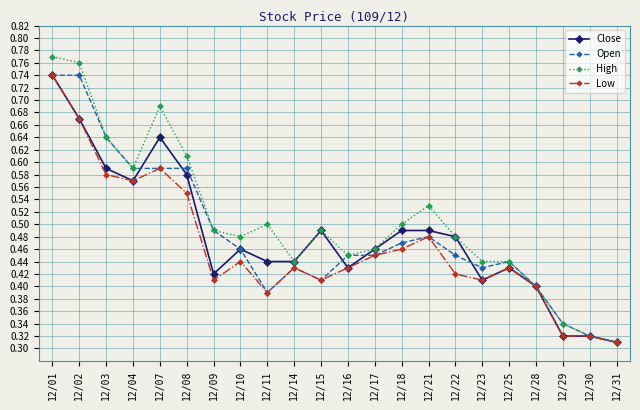

Which category has the highest value in the Close series?

12/01